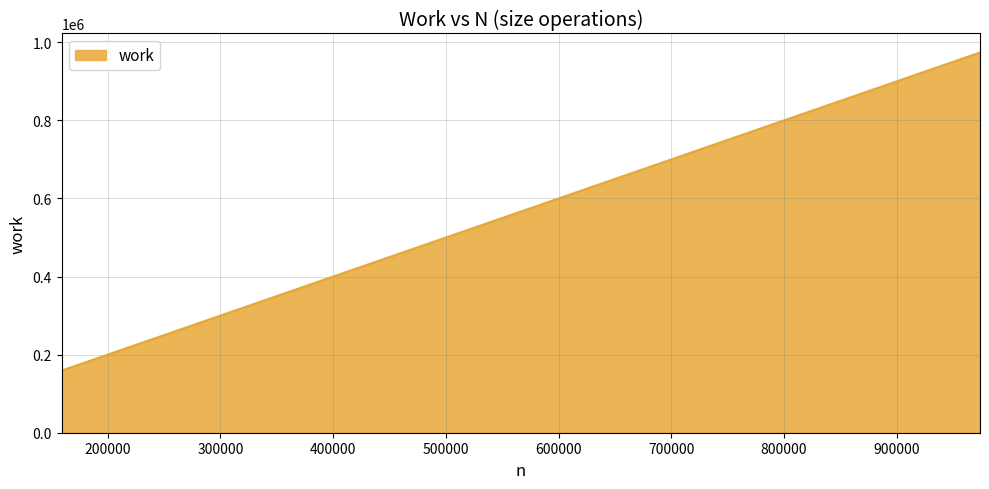

What is the smallest value displayed?

159108